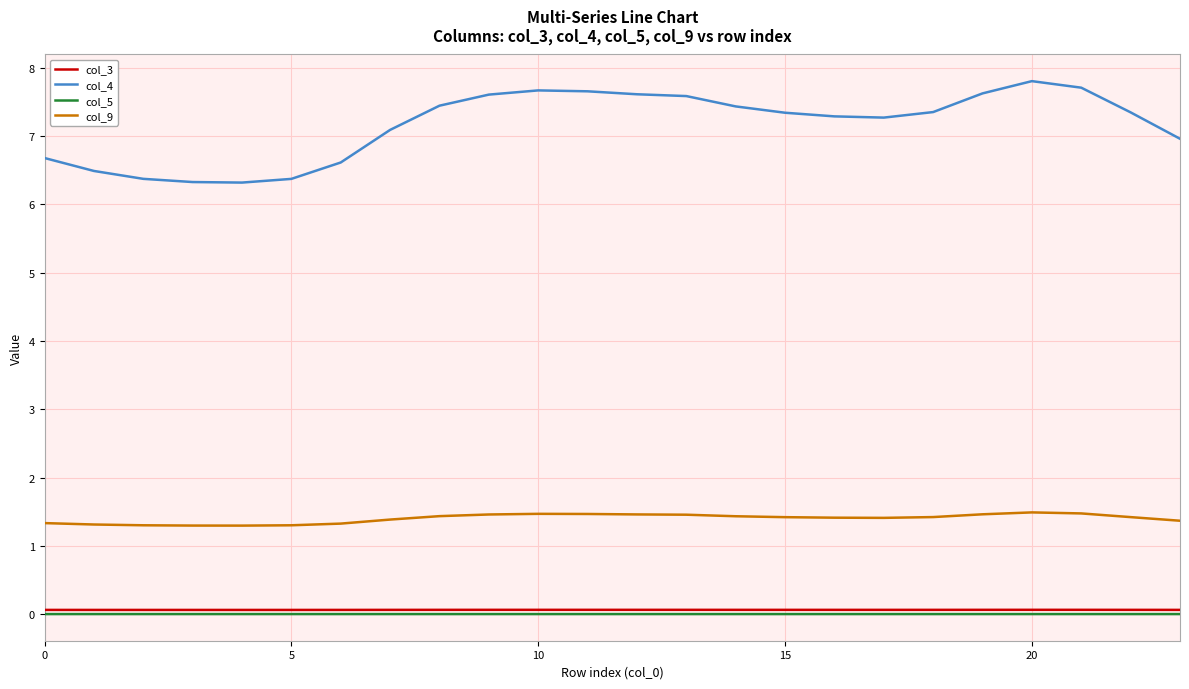

Which series has the largest total across all categories?

col_4